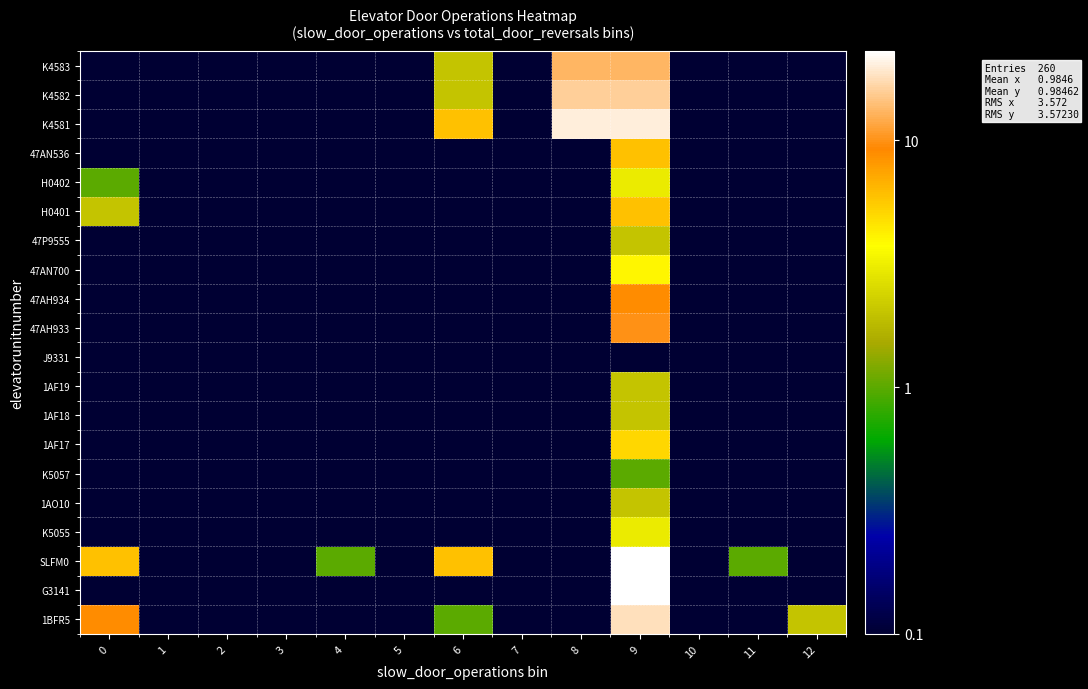

List the series in order of their peak value, highest first.

G3141, SLFM0, K4581, 1BFR5, K4582, K4583, 47AH933, 47AH934, H0401, 47AN536, 1AF17, 47AN700, K5055, H0402, 1AO10, 1AF18, 1AF19, 47P9555, K5057, J9331